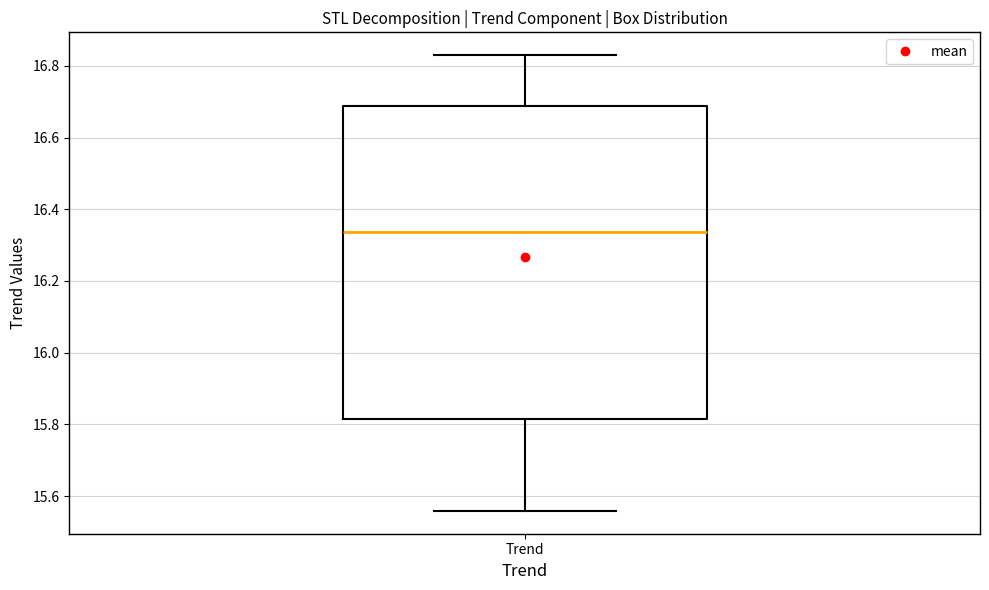

Where is the upper edge of the box for Trend on the y-axis? The values are not printed on the chart, so give them approximately, as read against the axis.

16.68